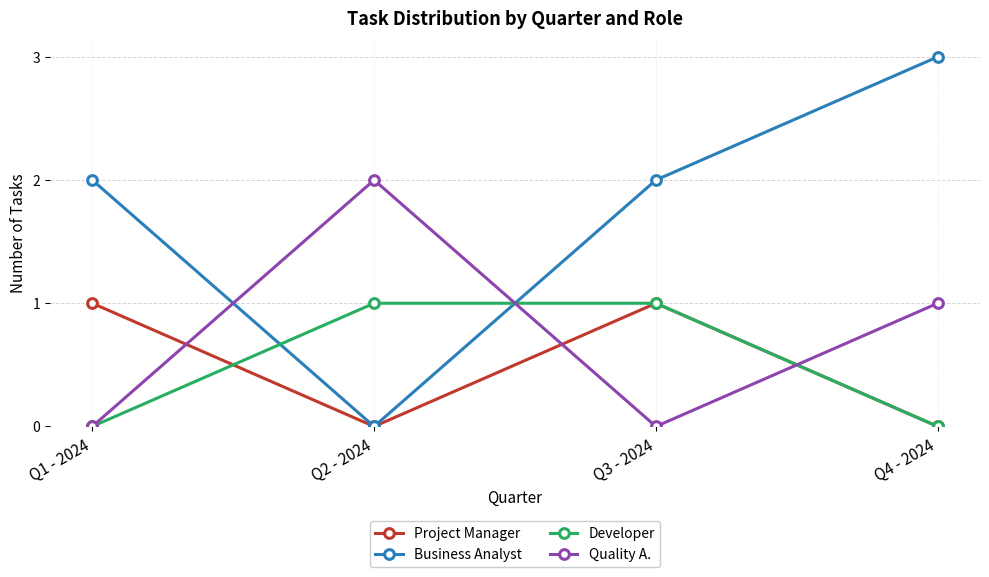

Where is Quality A. nearest to the value 1?

Q4 - 2024